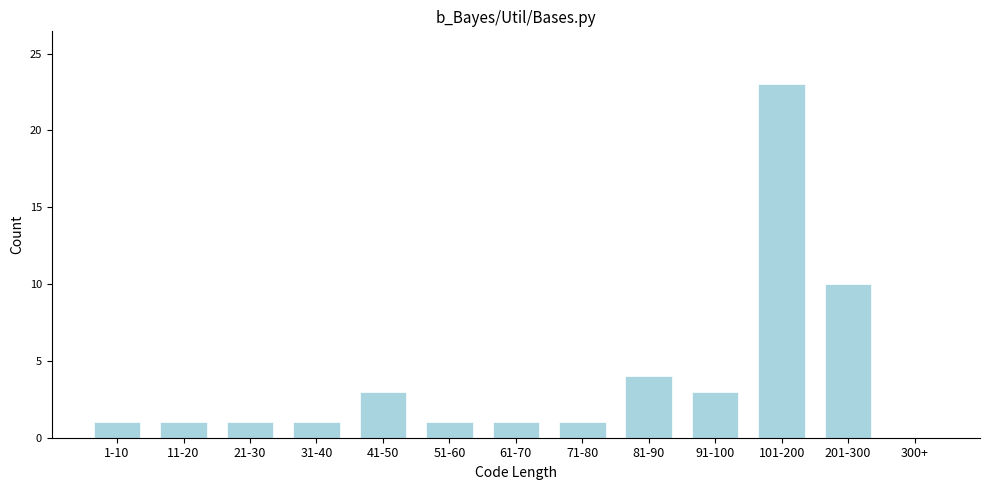

Reading left to right, extract all data points from this chart.

1-10=1	11-20=1	21-30=1	31-40=1	41-50=3	51-60=1	61-70=1	71-80=1	81-90=4	91-100=3	101-200=23	201-300=10	300+=0